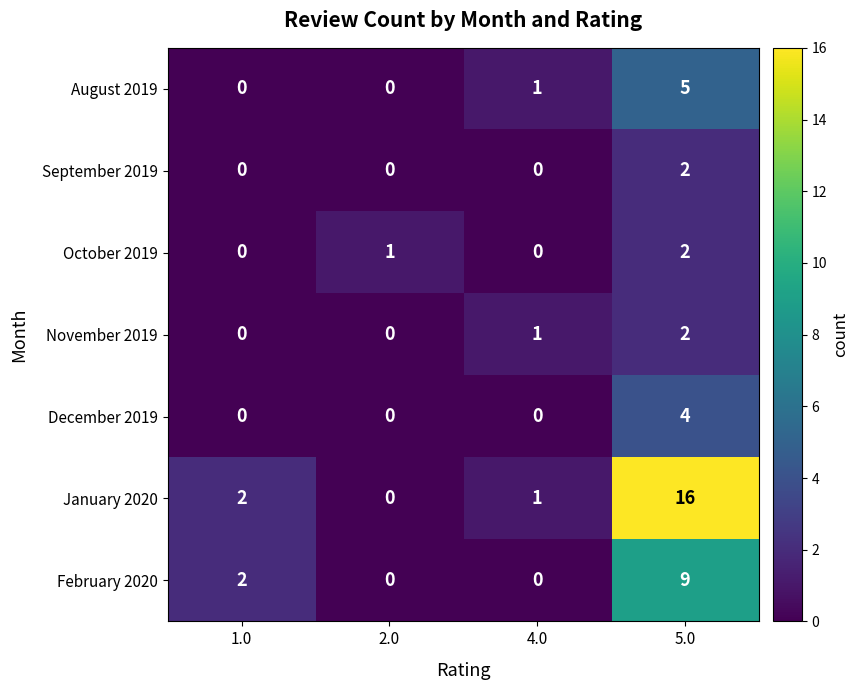

Count the number of data series in this chart.

7